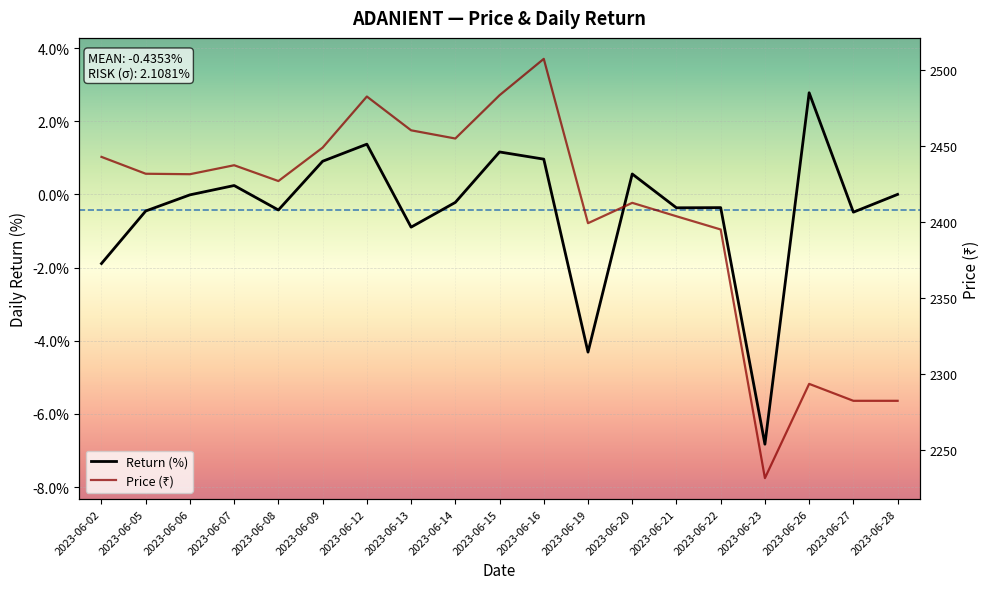

Which series has the largest total across all categories?

Price